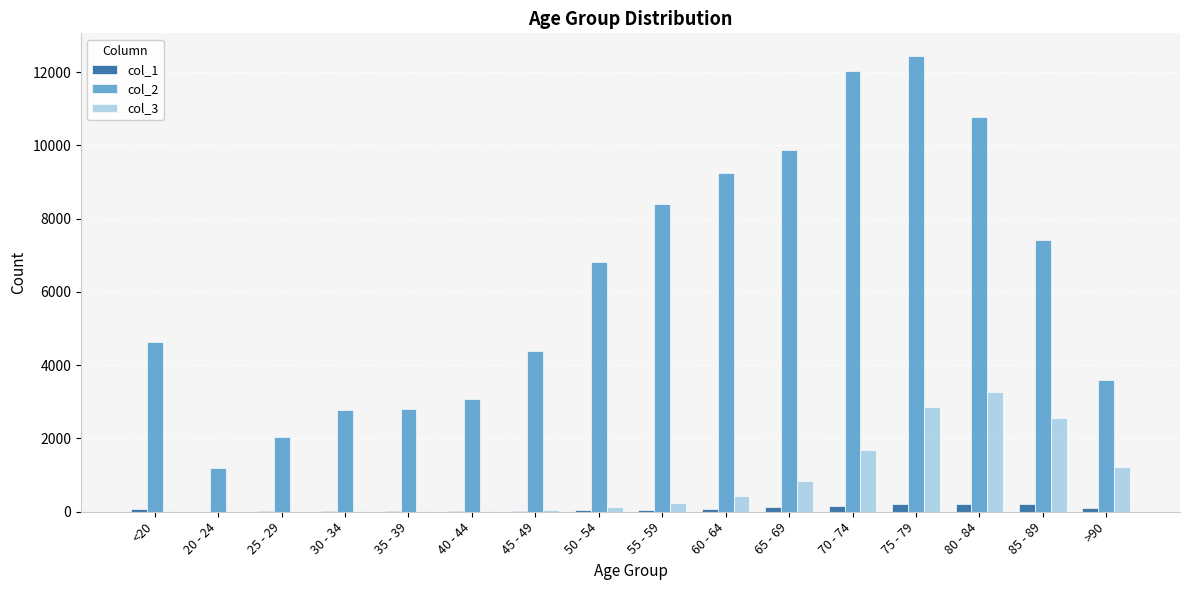

What is the maximum value shown in the chart?

12434